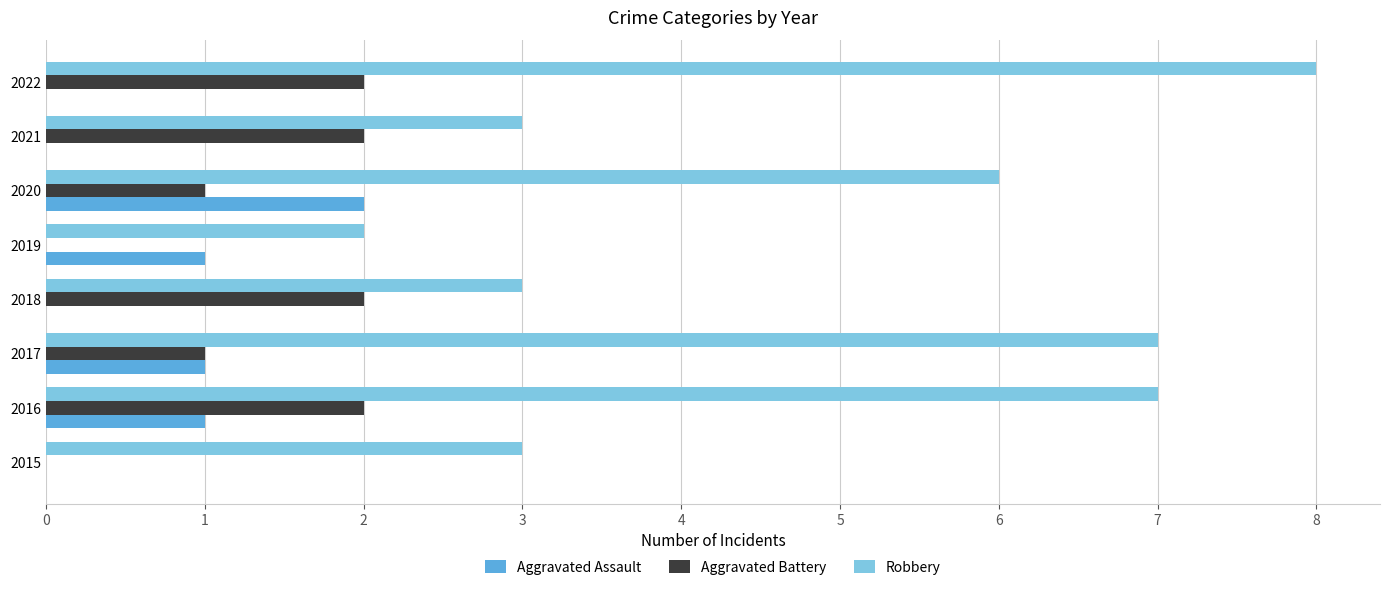

True or false: Aggravated Assault has a value of -1 at 2018.

False